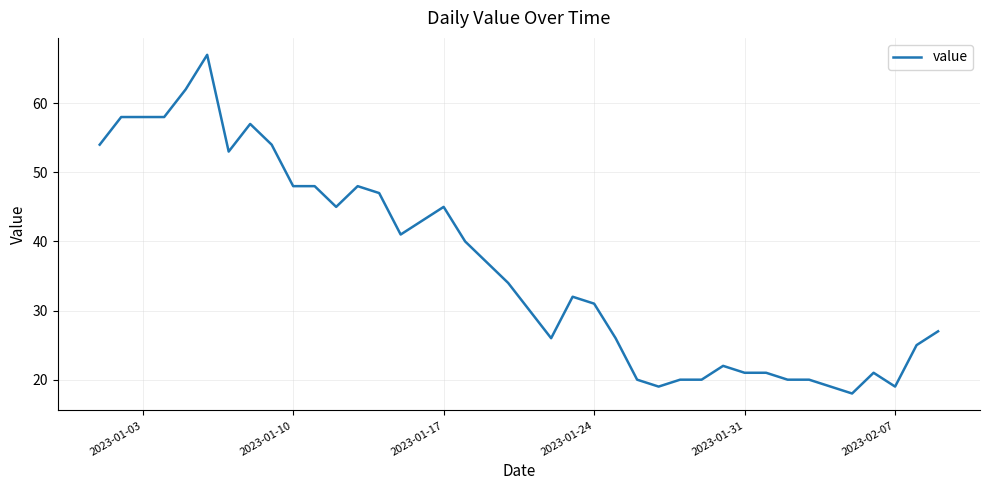

What is the smallest value displayed?

18